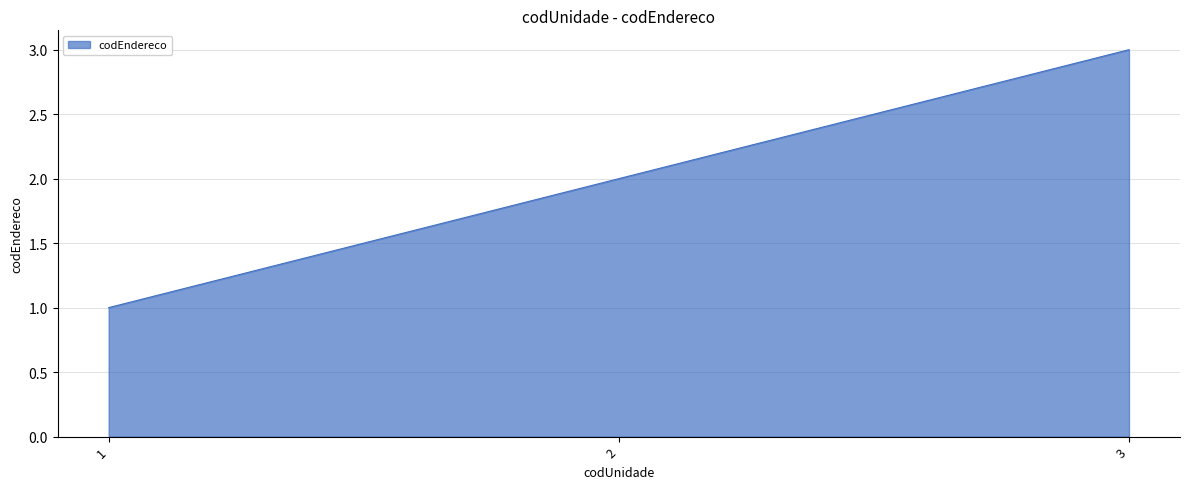

What is the sum of all values?

6